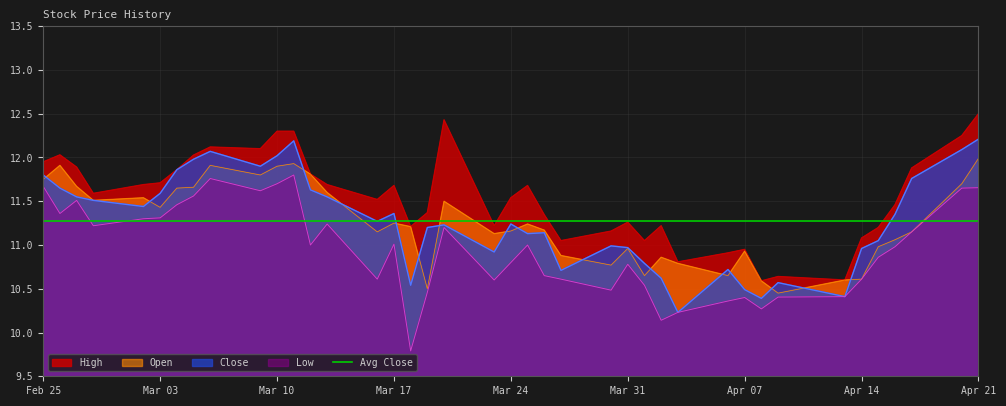

What is the spread (max minus min) of values at 2020-03-19?

0.9